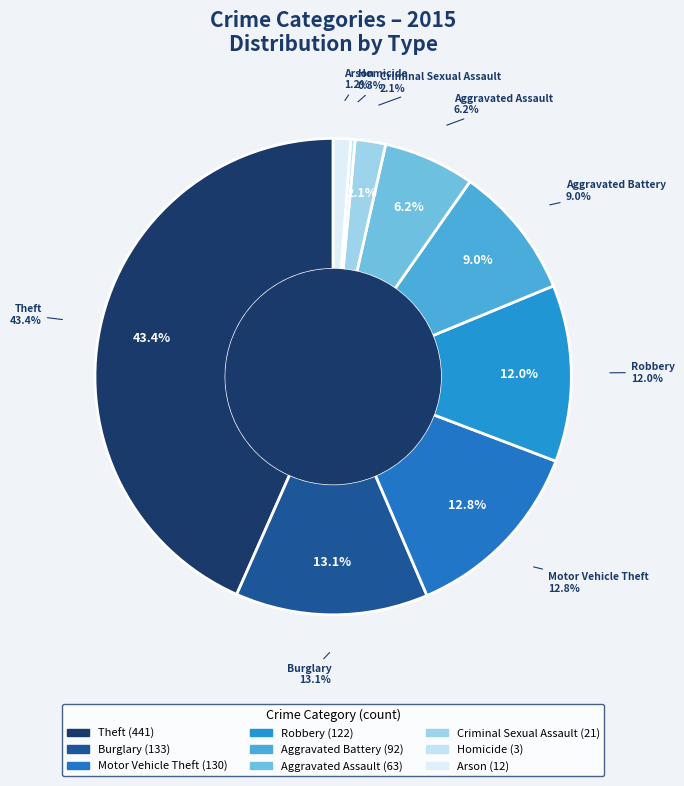

Do Homicide and Arson together represent more than half of the pie?

No